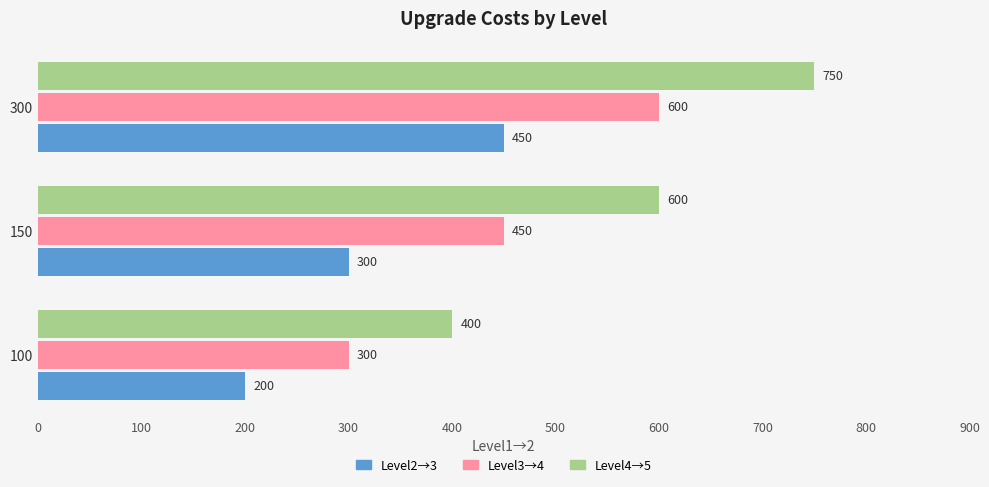

Rank the series by their maximum value, from highest to lowest.

Level4→5, Level3→4, Level2→3